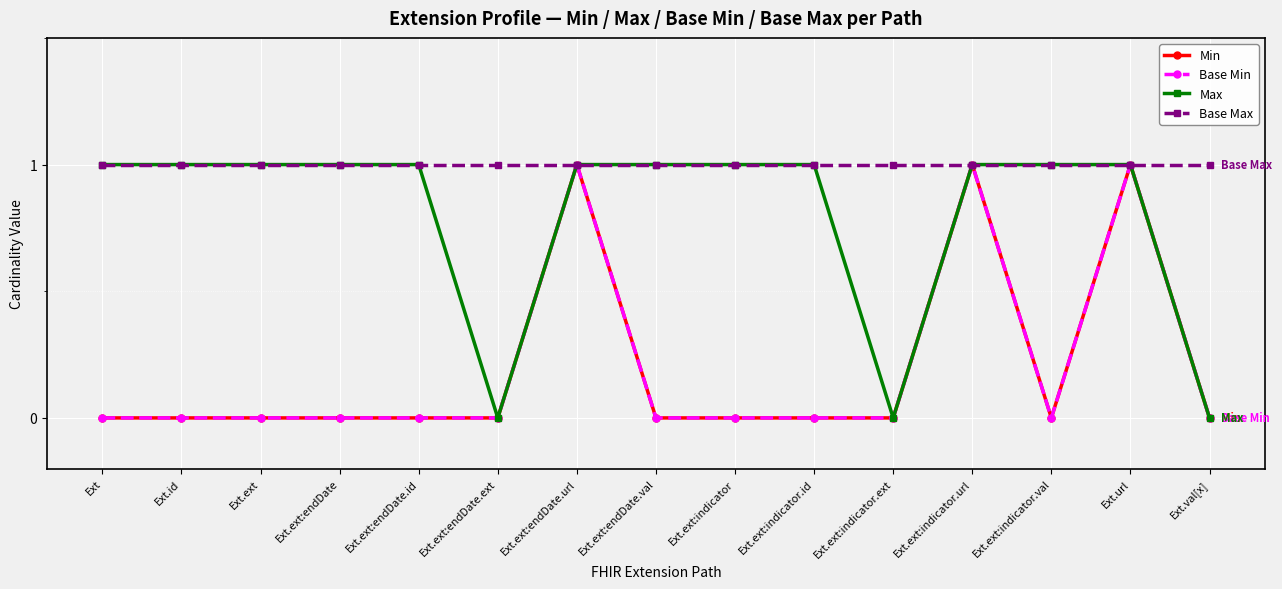

What is the maximum value shown in the chart?

1